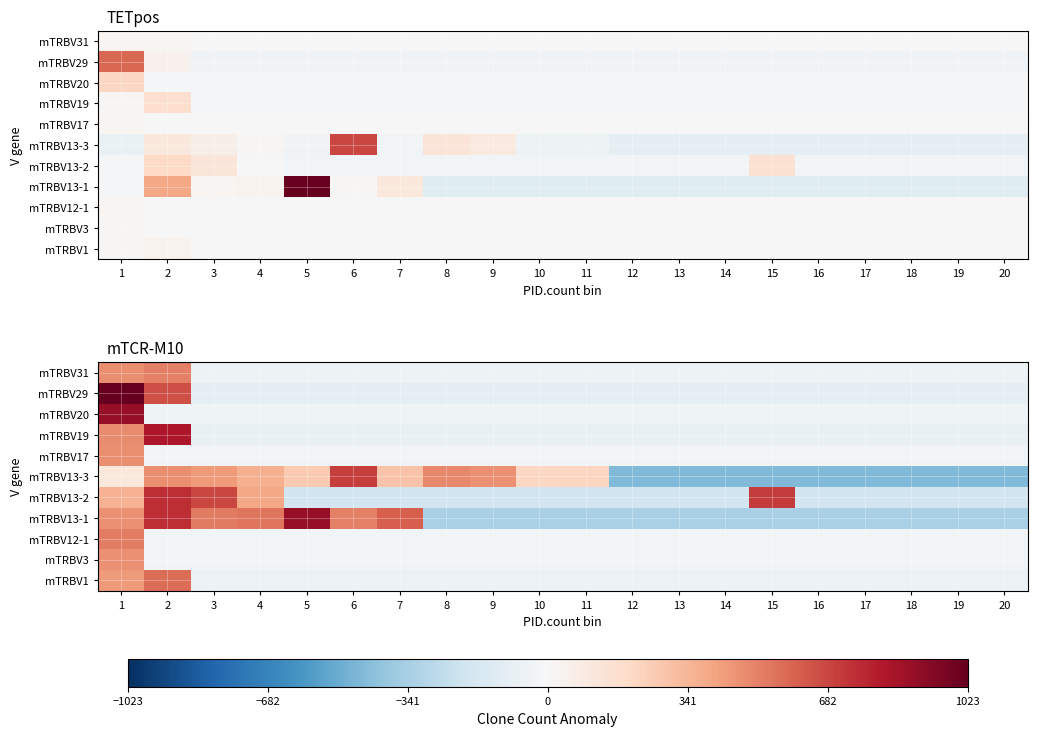

What is the spread (max minus min) of values at 7?

463.9